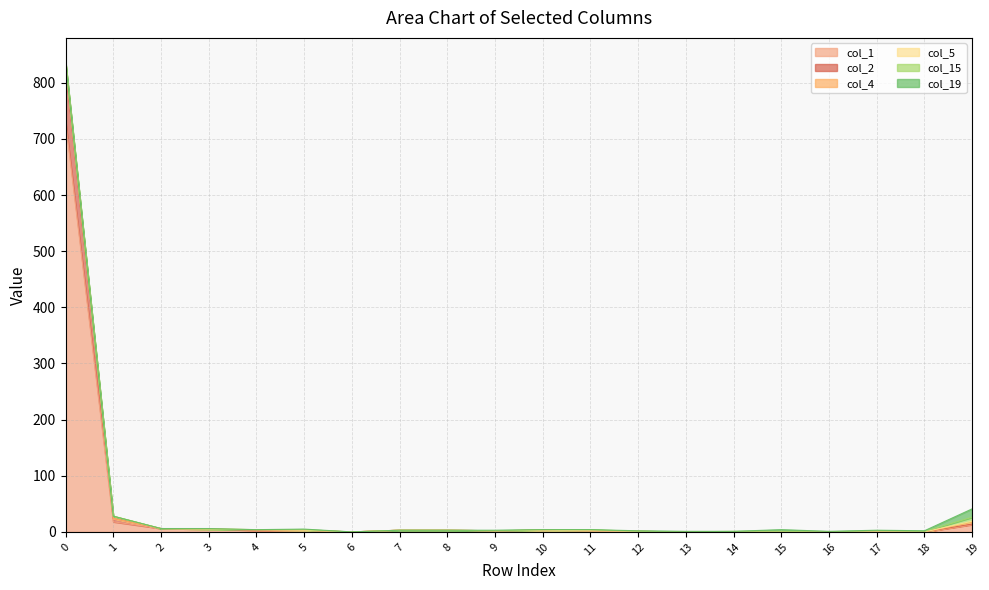

Reading left to right, transcribe all the data shown in this chart.

col_1: 731	18	6	5	3	3	0	3	3	2	3	2	1	0	0	0	0	0	0	13
col_2: 97	6	0	0	0	0	0	0	0	0	0	0	0	0	0	0	0	0	0	1
col_4: 7	0	0	0	1	0	0	0	0	0	0	0	0	0	0	0	0	0	0	3
col_5: 1	4	0	0	0	0	0	0	0	0	0	0	0	0	0	0	0	0	0	2
col_15: 0	0	0	0	0	1	0	0	0	0	1	2	0	0	1	1	0	2	1	7
col_19: 2	0	0	1	0	1	0	0	0	1	0	0	1	1	0	3	1	1	1	15